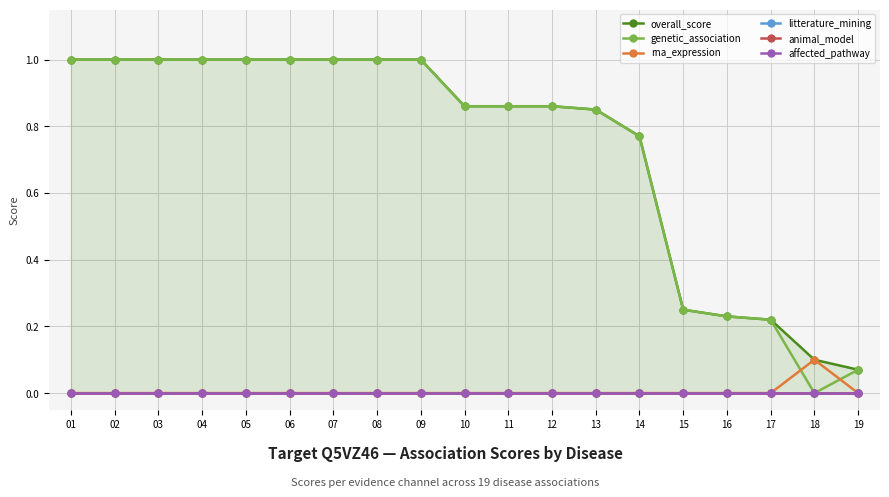

How many data points does each series have?

19